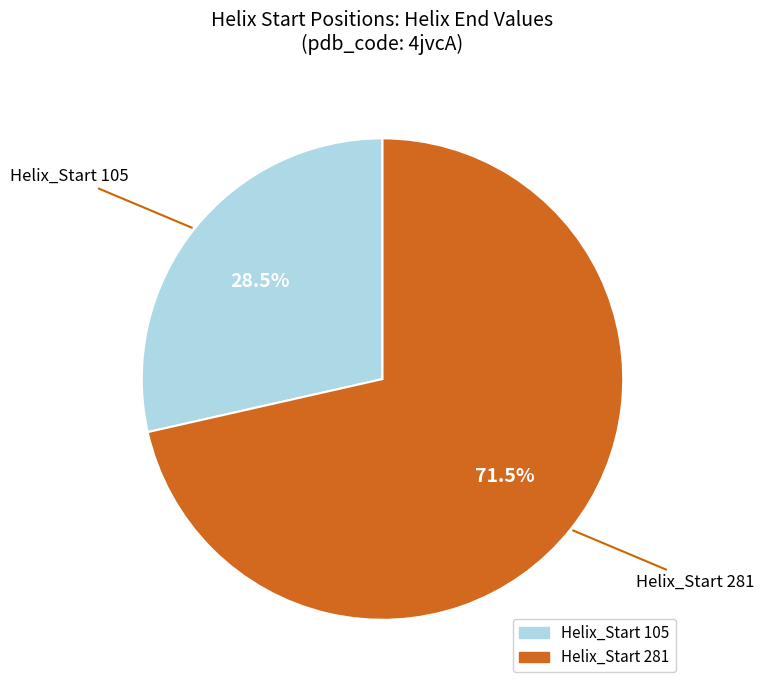

Count the number of slices in the pie.

2